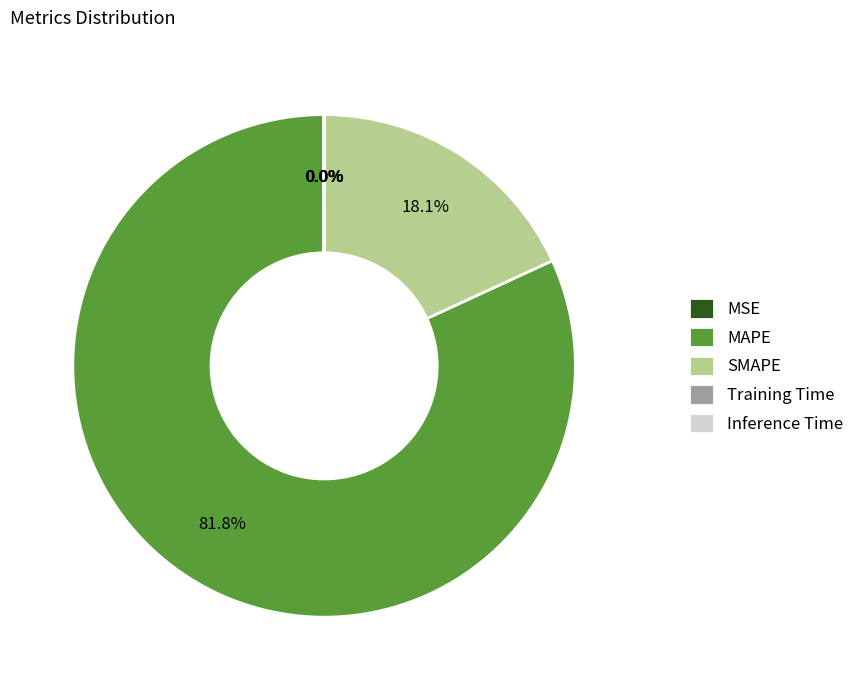

What is the largest slice in the pie chart?

MAPE